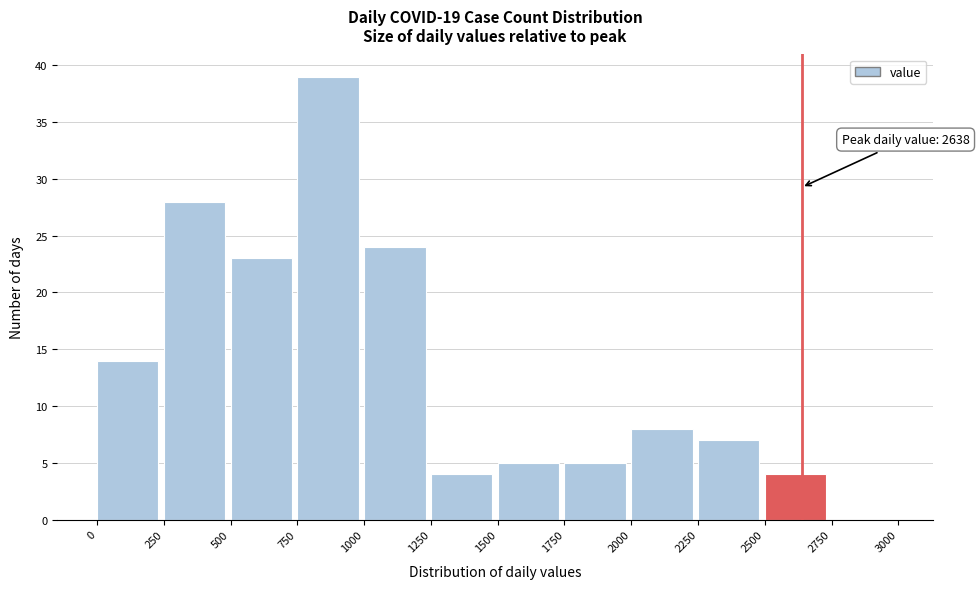

Over which range of the x-axis is the bar tallest?

750 to 1000